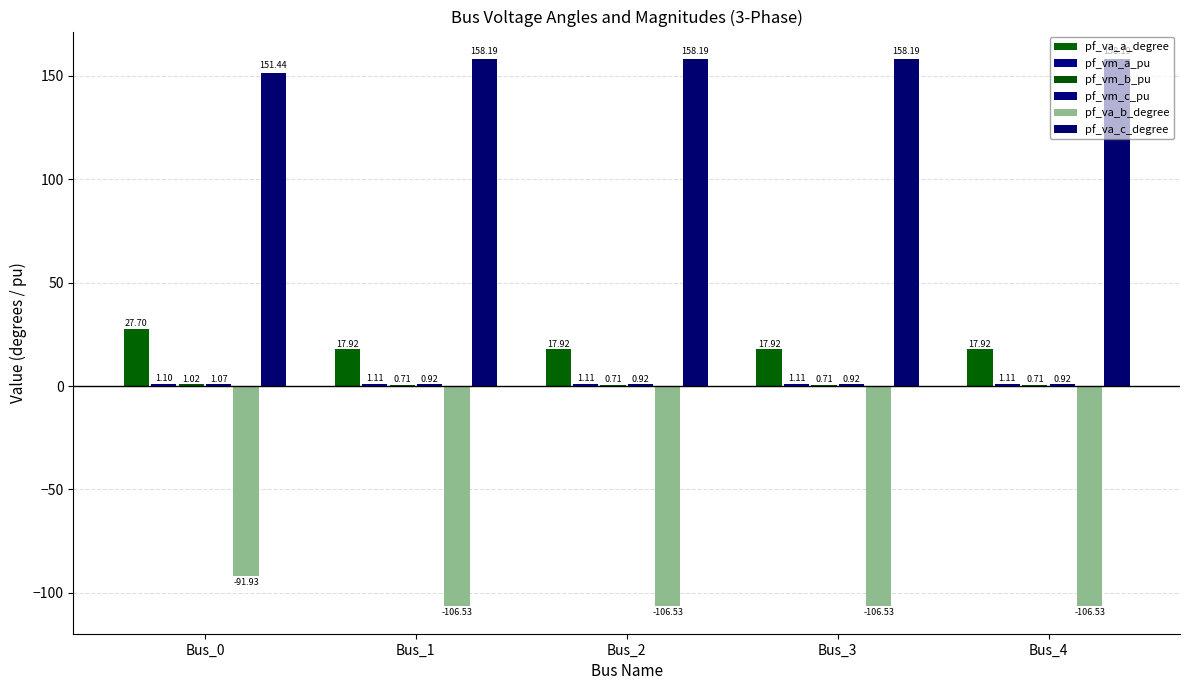

Count the number of categories in the chart.

5